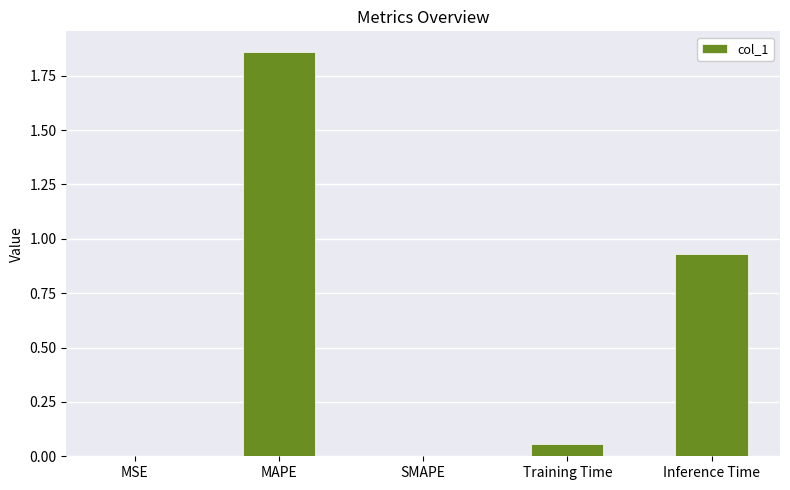

Is it true that the value at SMAPE is -0.9?

False